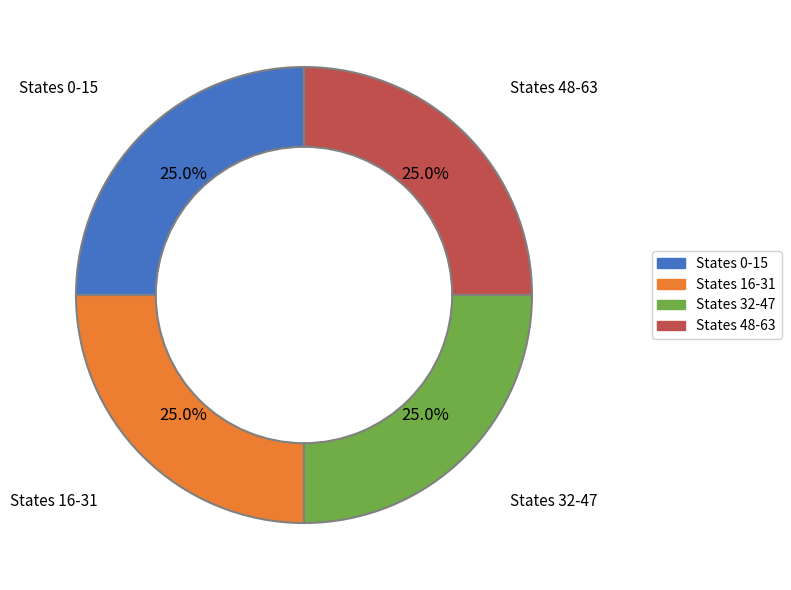

Does any single category account for the majority?

No